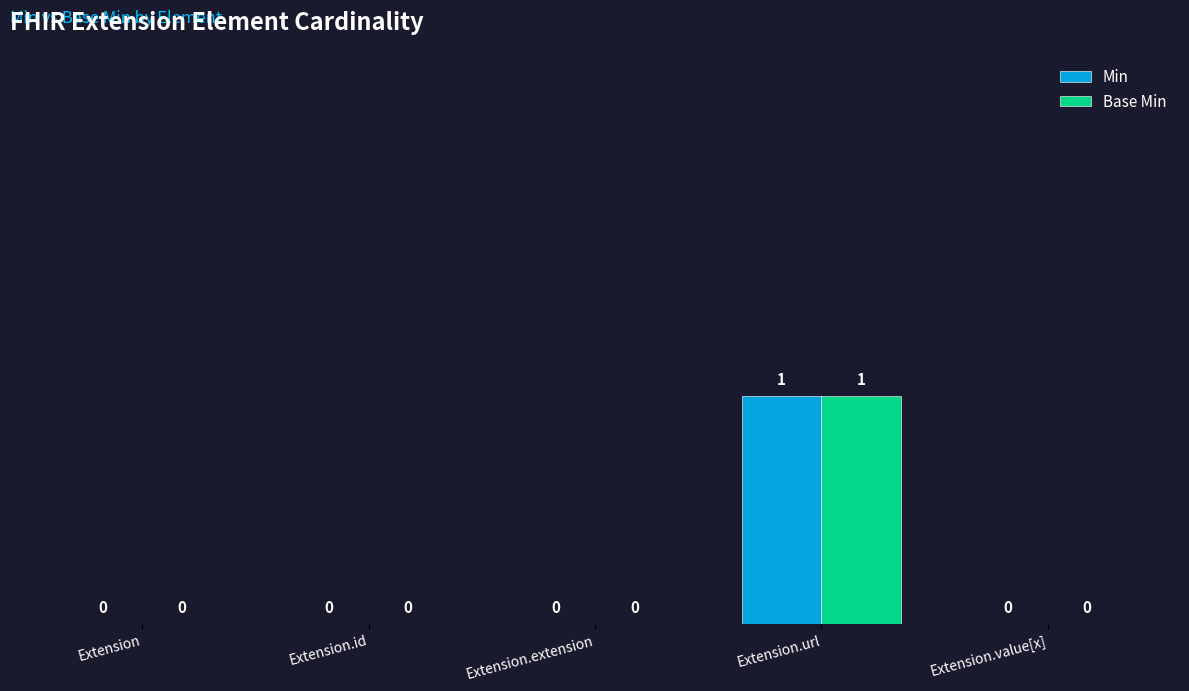

The Min series shows 0 at Extension.extension. True or false?

True